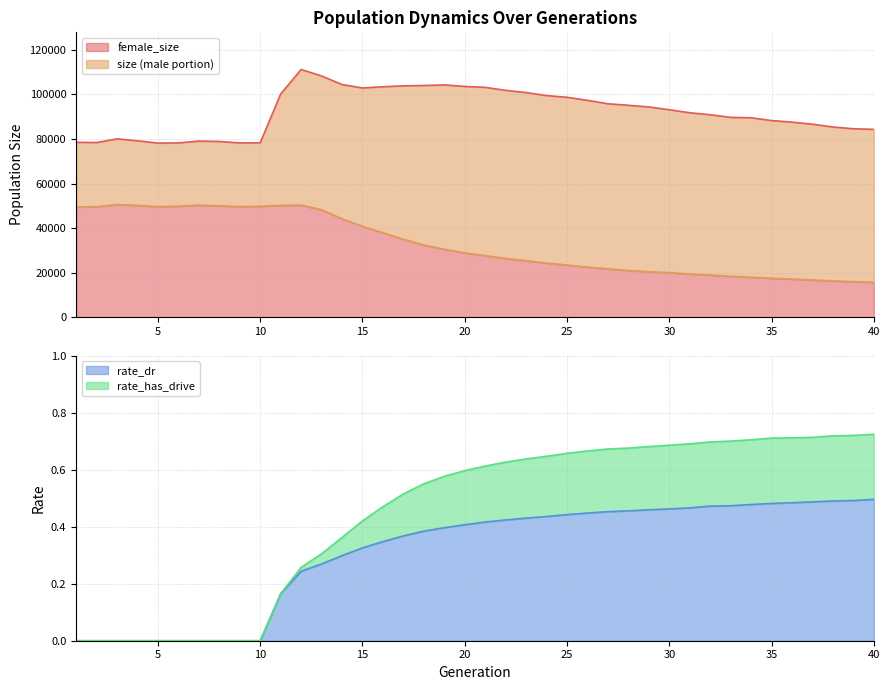

How many lines are shown in the chart?

4